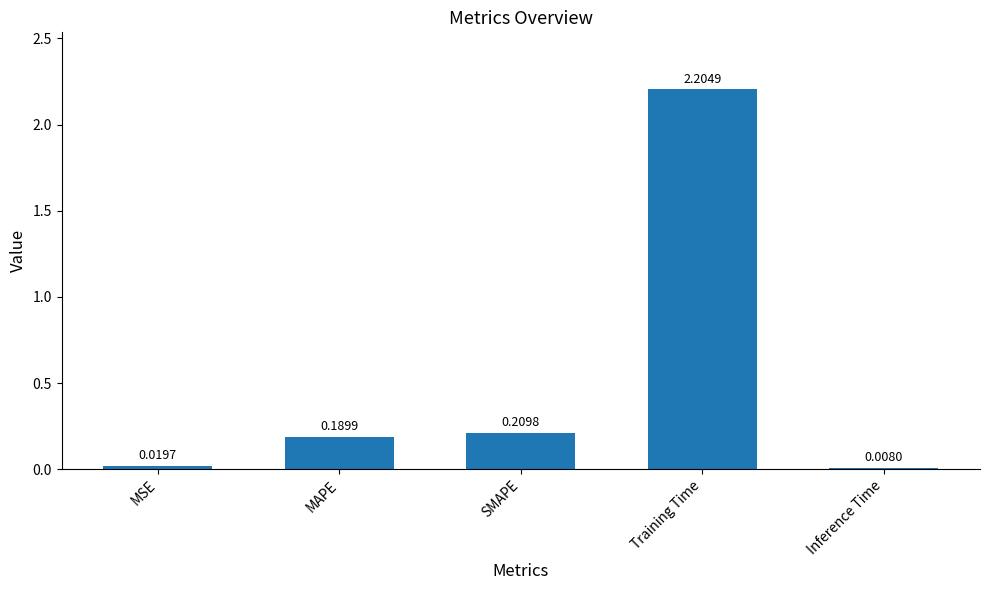

Rank the categories by value from lowest to highest.

Inference Time, MSE, MAPE, SMAPE, Training Time